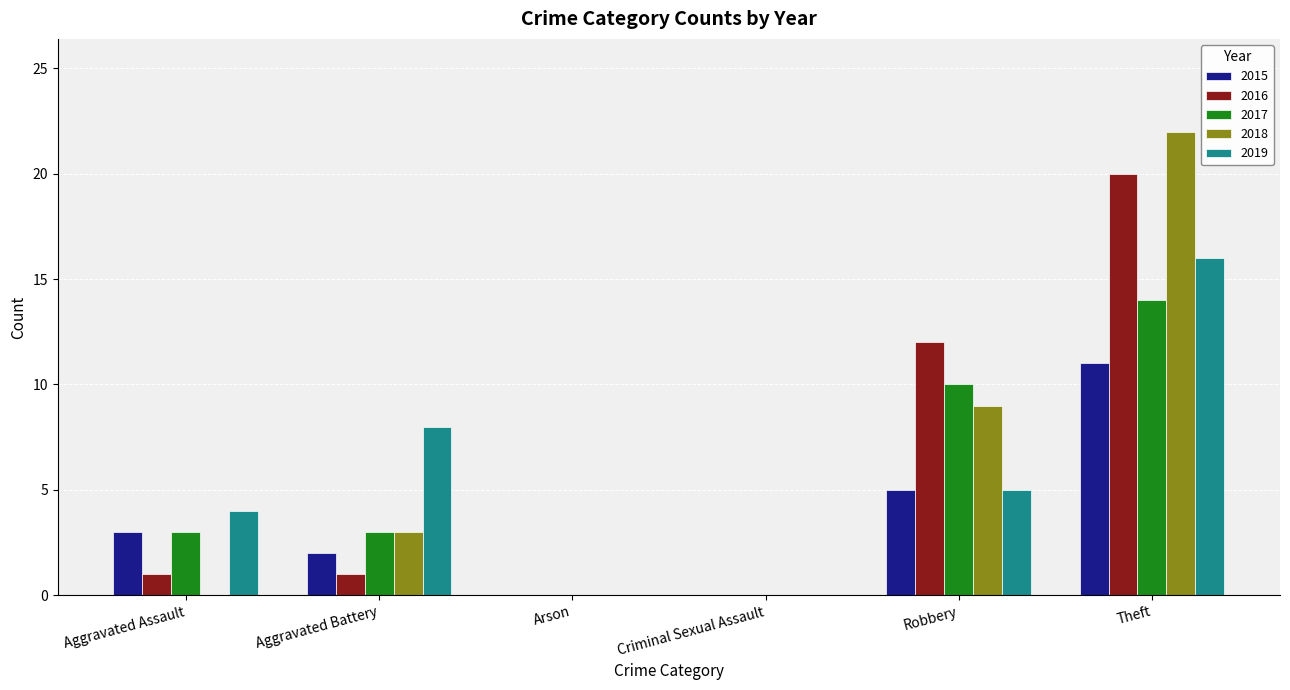

Count the number of categories in the chart.

6